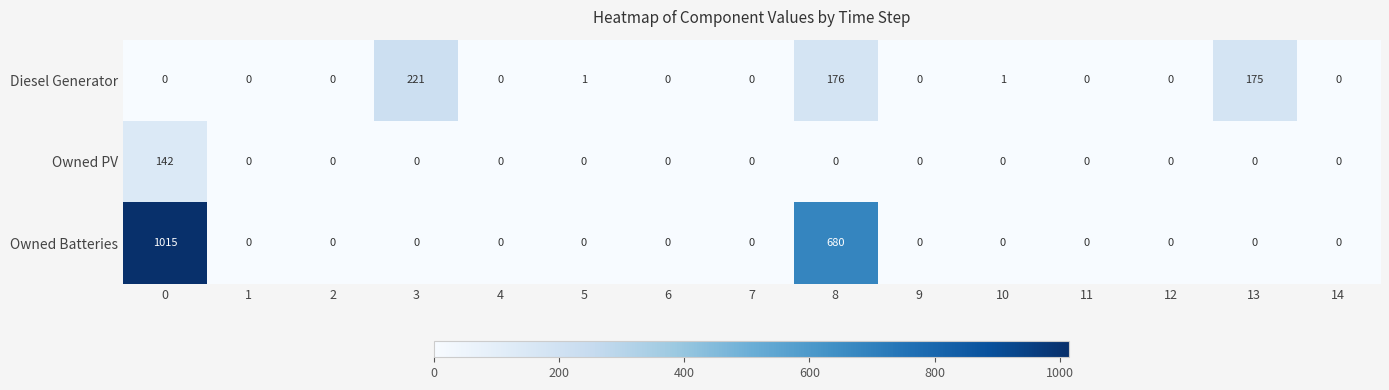

What is the sum of all Diesel Generator values?

574